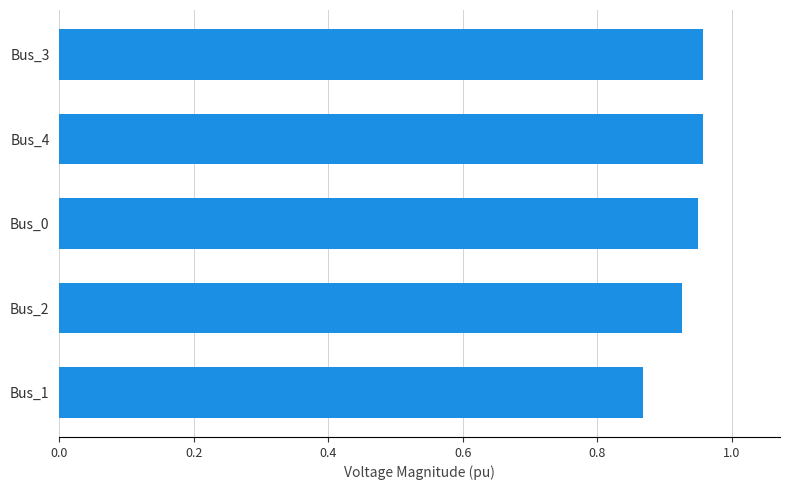

Between Bus_2 and Bus_3, which is larger?

Bus_3